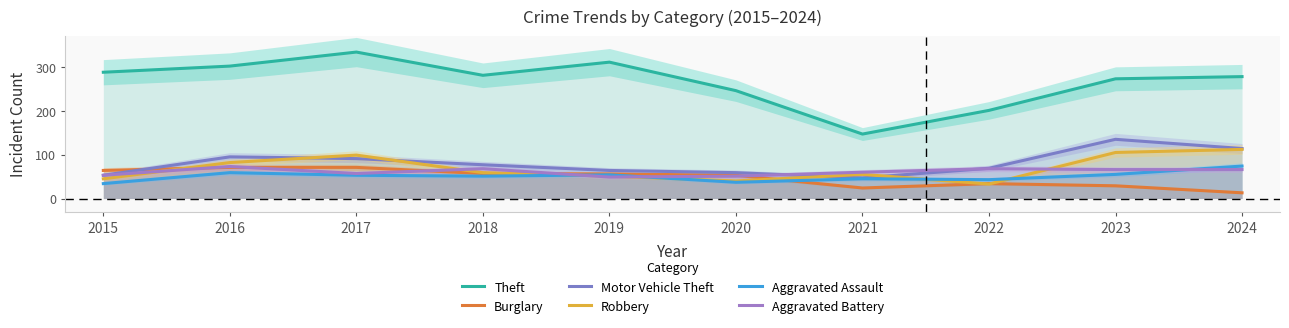

What is the value of the Aggravated Battery point at the 9th from the left?

66